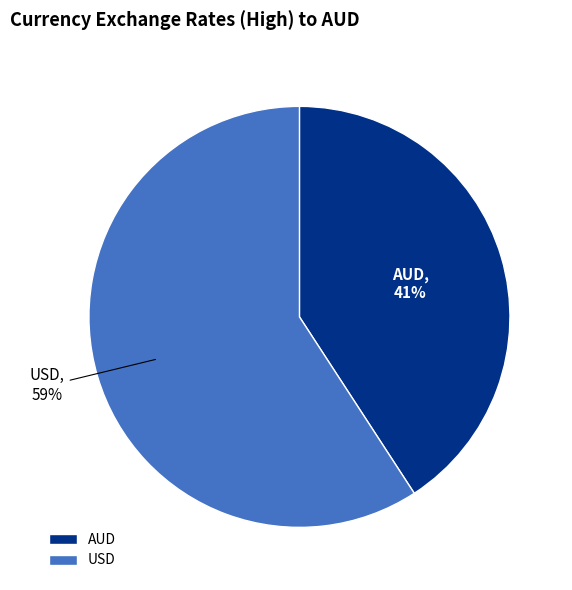

Which category has the biggest portion of the pie?

USD